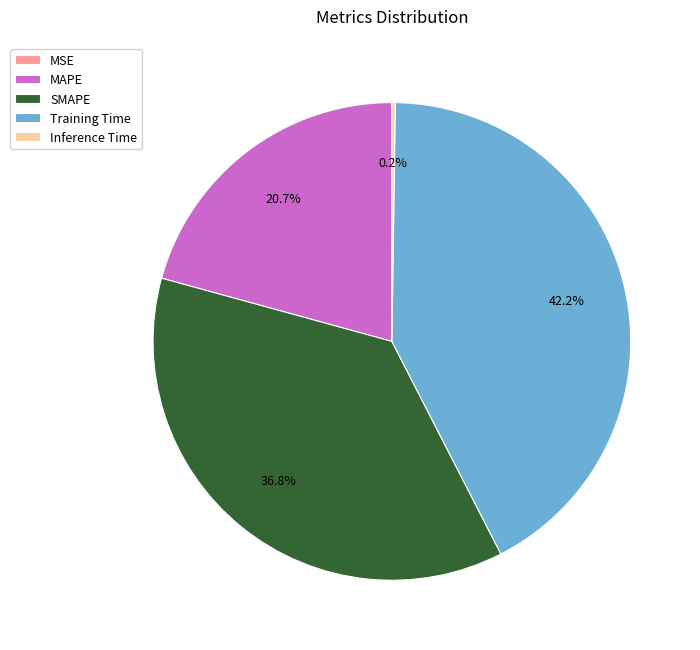

Which has a higher value, Training Time or SMAPE?

Training Time